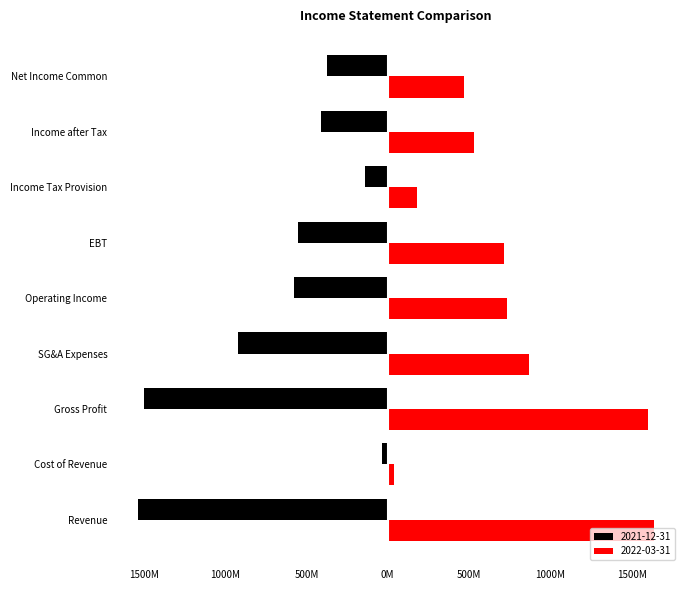

What are all the series names shown in the legend?

2021-12-31, 2022-03-31